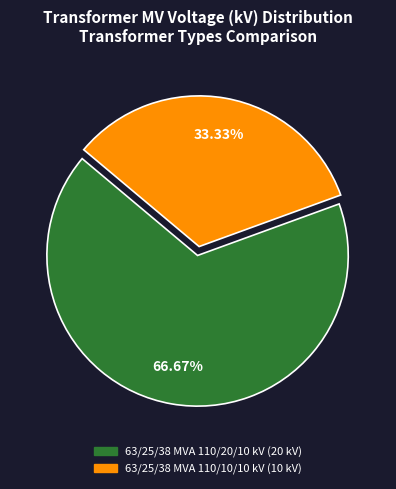

Is there a majority slice in this chart?

Yes